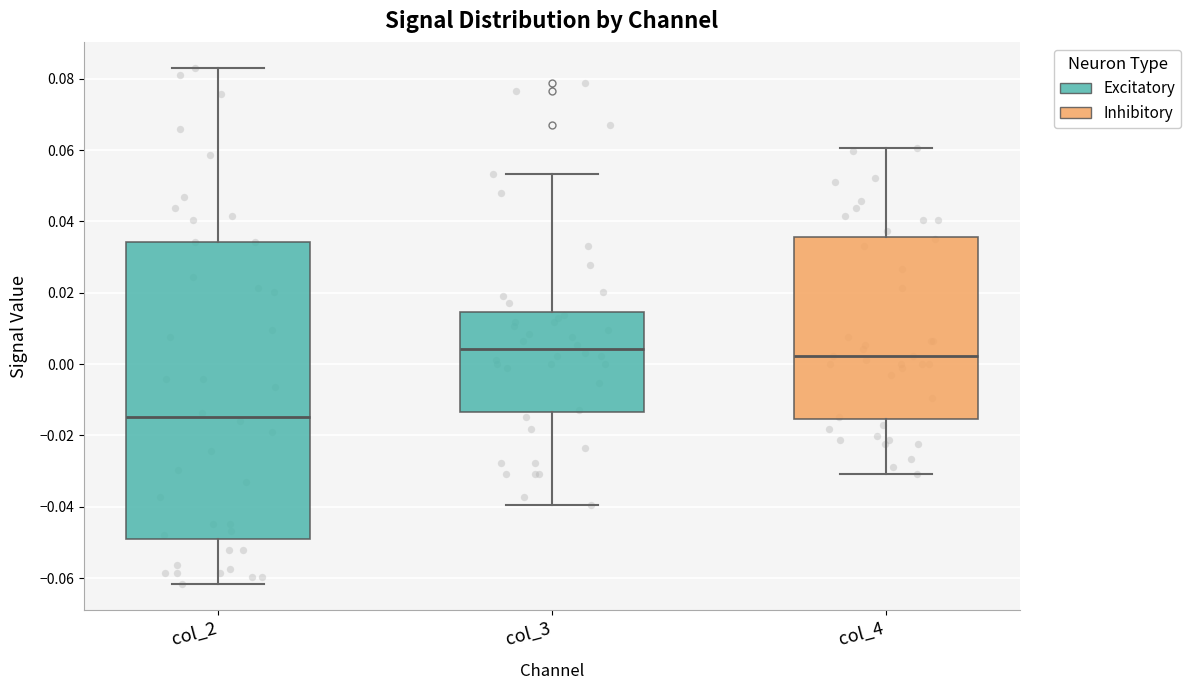

Reading left to right, transcribe this box plot: for each box, give where its median line is, the range the box spans, and where its two whiskers end, as read against the y-axis. The values are not printed on the chart, so give them approximately, as read against the axis.

col_2: median -0.014, box -0.050 to 0.034, whiskers -0.062 to 0.084
col_3: median 0.004, box -0.014 to 0.014, whiskers -0.040 to 0.054
col_4: median 0.002, box -0.016 to 0.036, whiskers -0.030 to 0.060